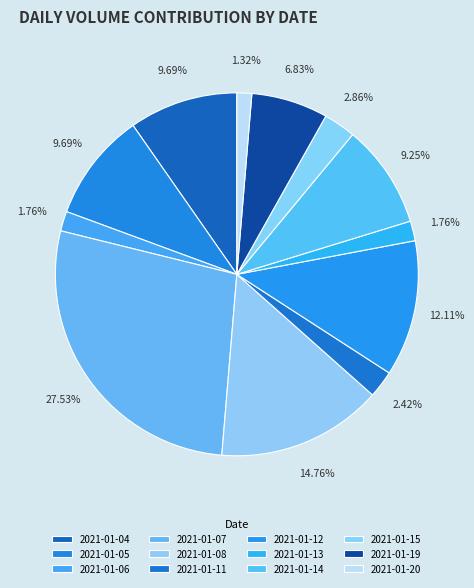

Is it true that 2021-01-14 is 17% of the pie?

False